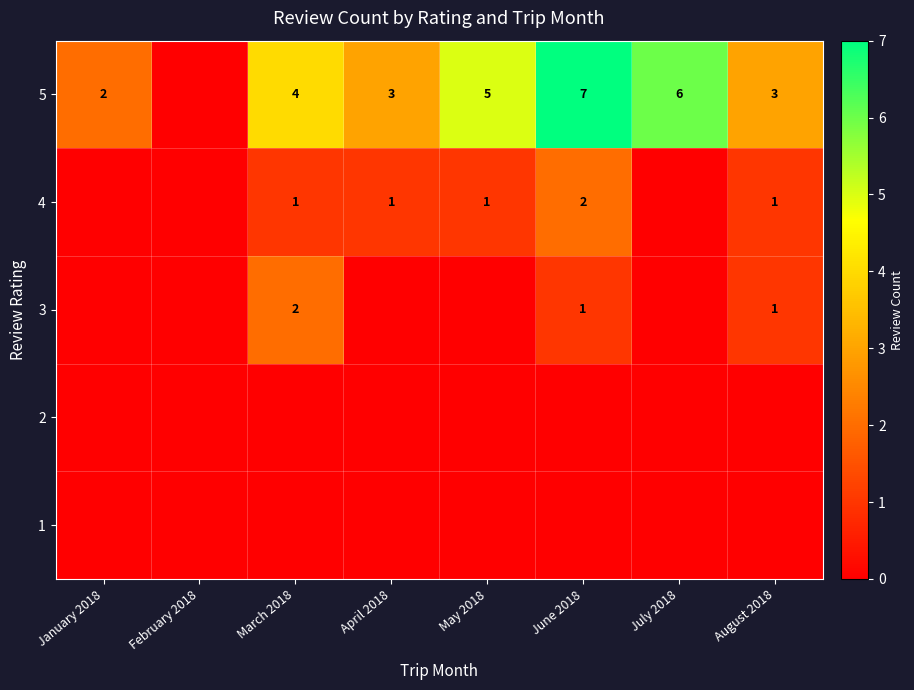

True or false: 5 has a value of 11 at June 2018.

False